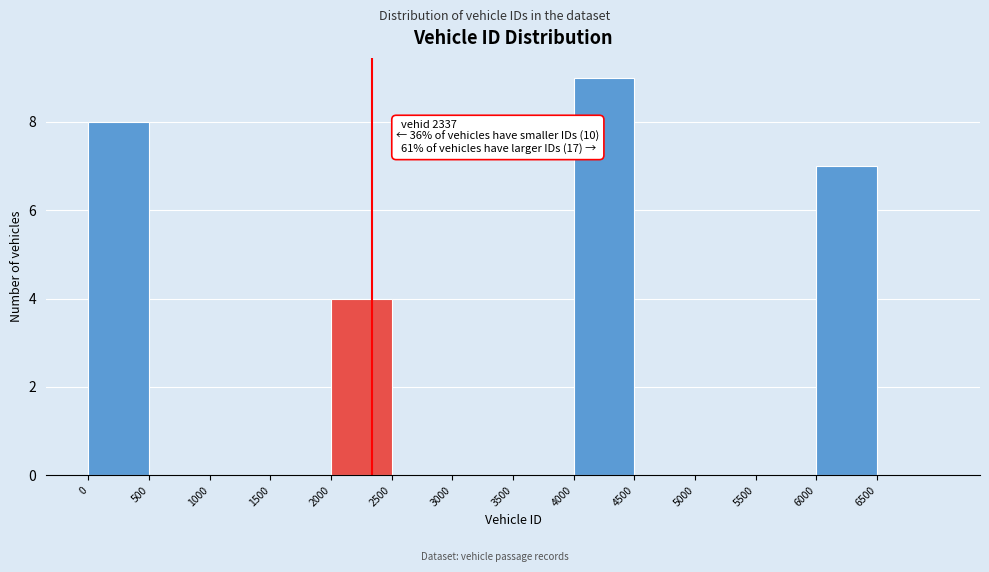

Which range on the x-axis has the tallest bar?

4000 to 4500